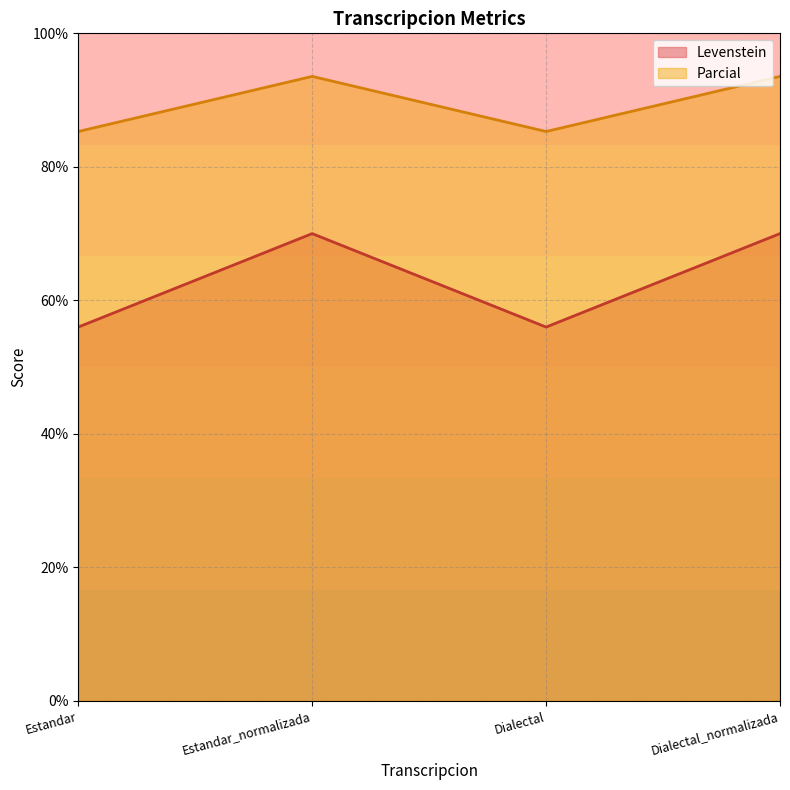

What is the total value across all series at Estandar?

141.3